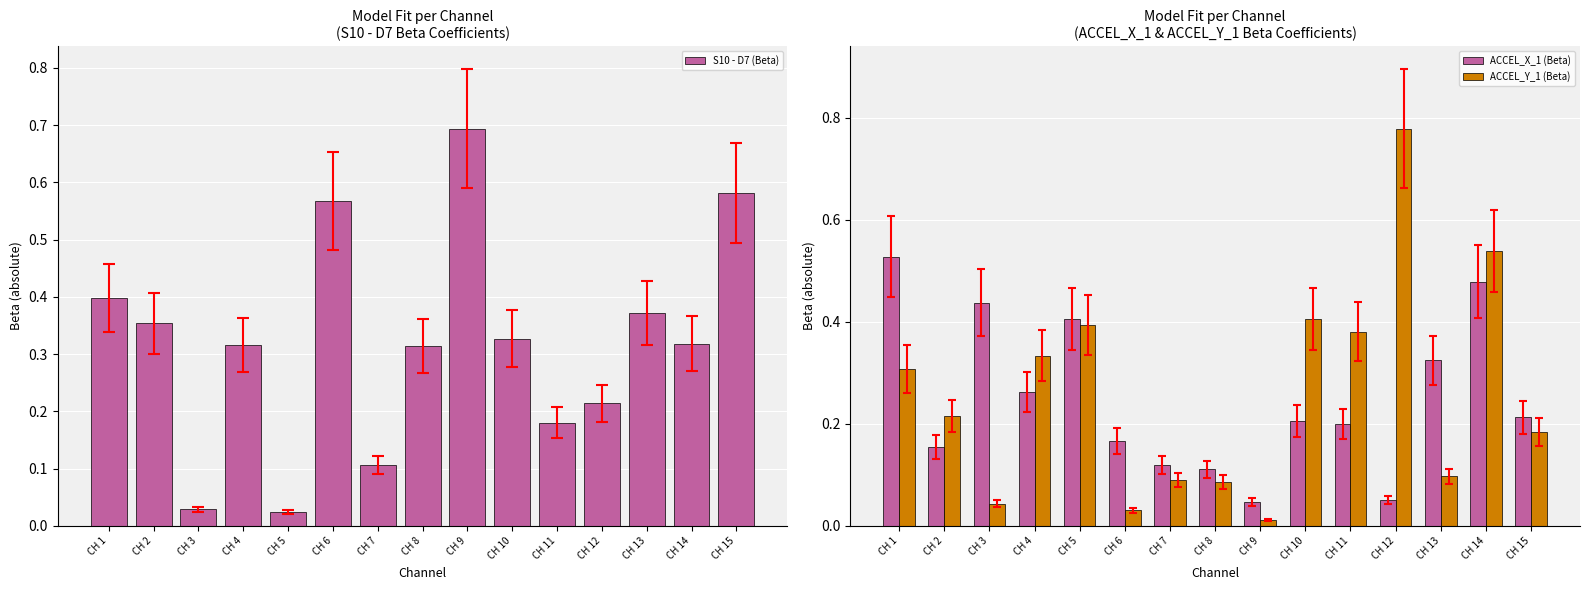

Count the number of categories in the chart.

15